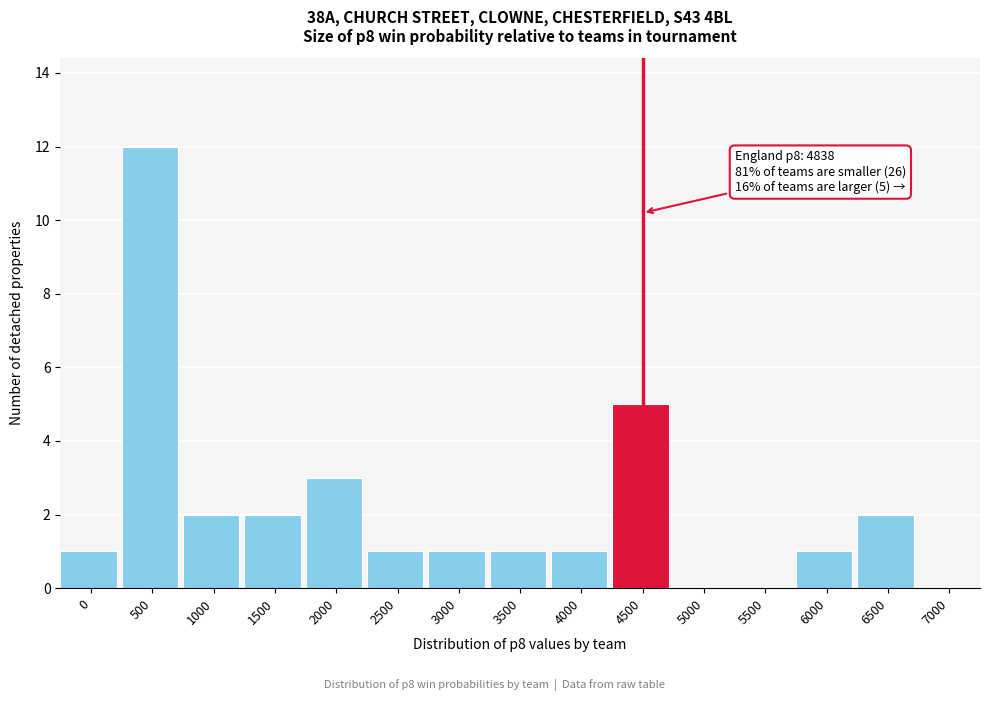

Reading left to right, what are all the values shown in this chart?

0=1	500=12	1000=2	1500=2	2000=3	2500=1	3000=1	3500=1	4000=1	4500=5	5000=0	5500=0	6000=1	6500=2	7000=0